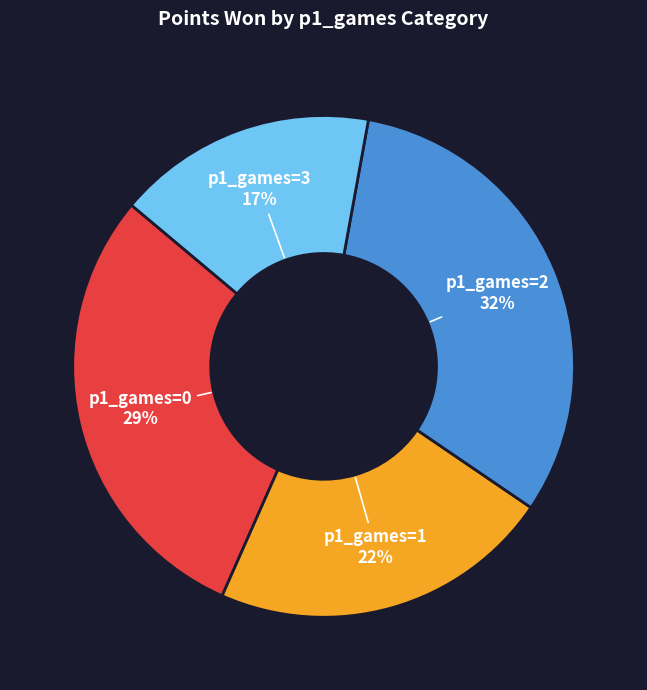

Does any single category account for the majority?

No